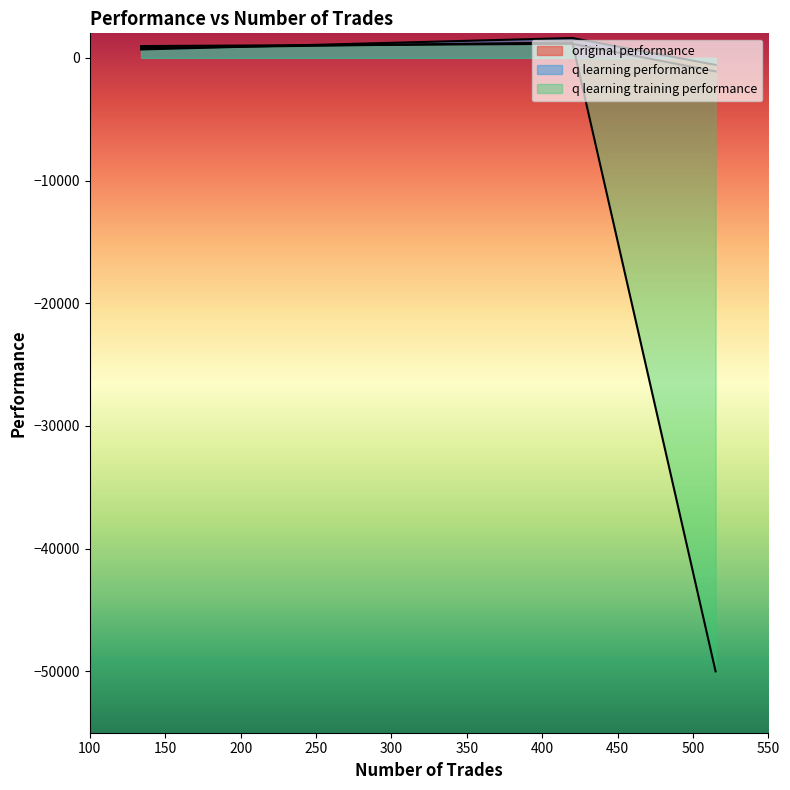

What is the difference between the q learning training performance values at 420 trades and 515 trades?

51259.8